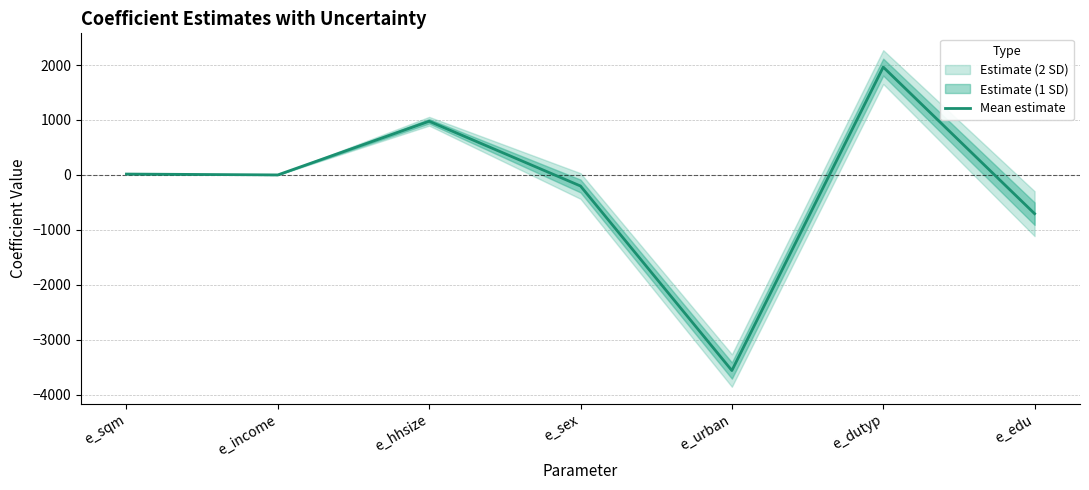

Reading left to right, what are all the values shown in this chart?

e_sqm=15.9	e_income=0.0	e_hhsize=977.0	e_sex=-201.8	e_urban=-3561.4	e_dutyp=1963.2	e_edu=-705.5